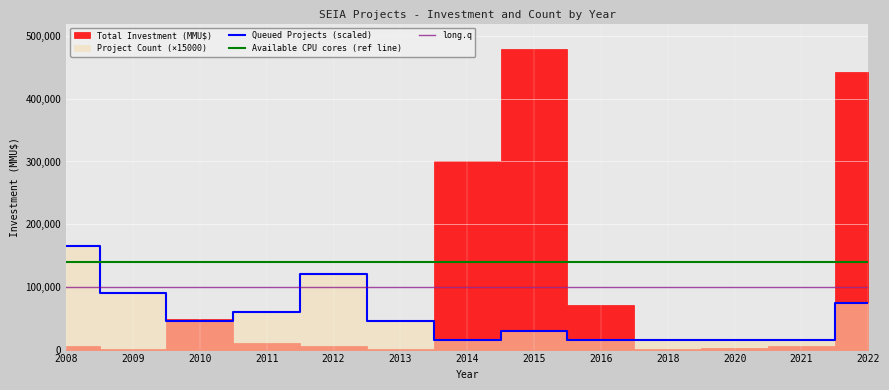

What is the difference between the Queued Projects (scaled) values at 2012 and 2021?

105000